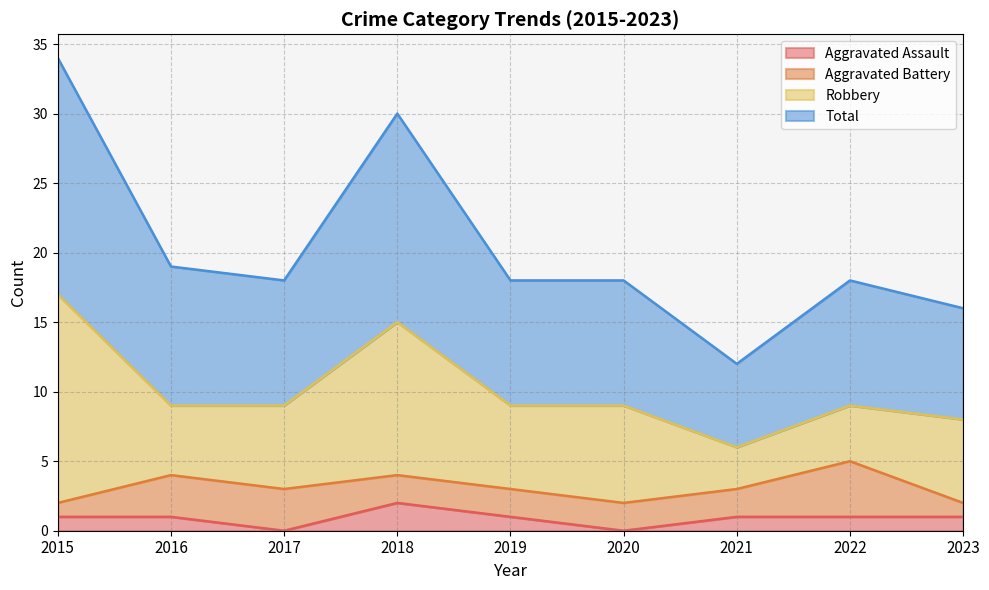

At which category does Total reach its first local valley?

2017